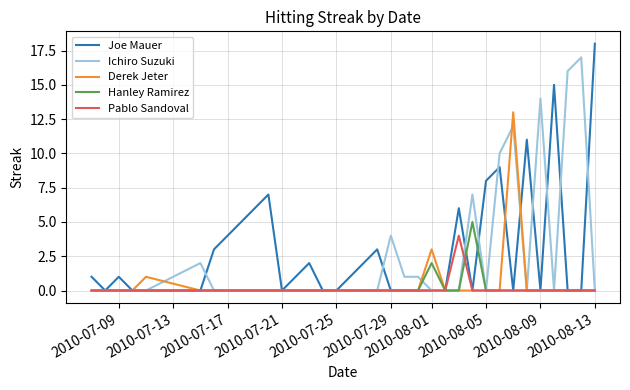

What is the maximum value shown in the chart?

18